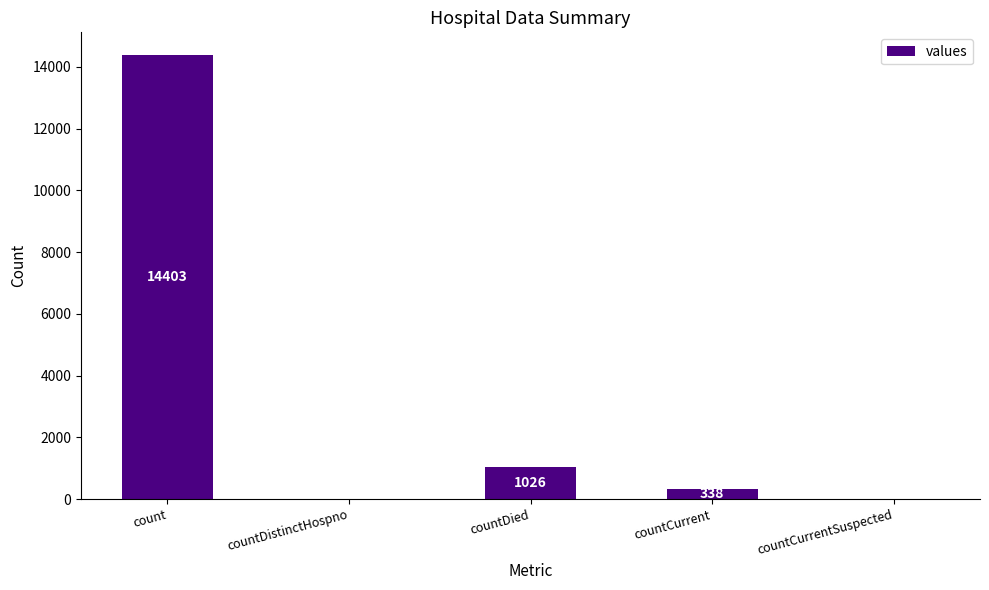

What is the approximate value at count, to the nearest 10?

14400